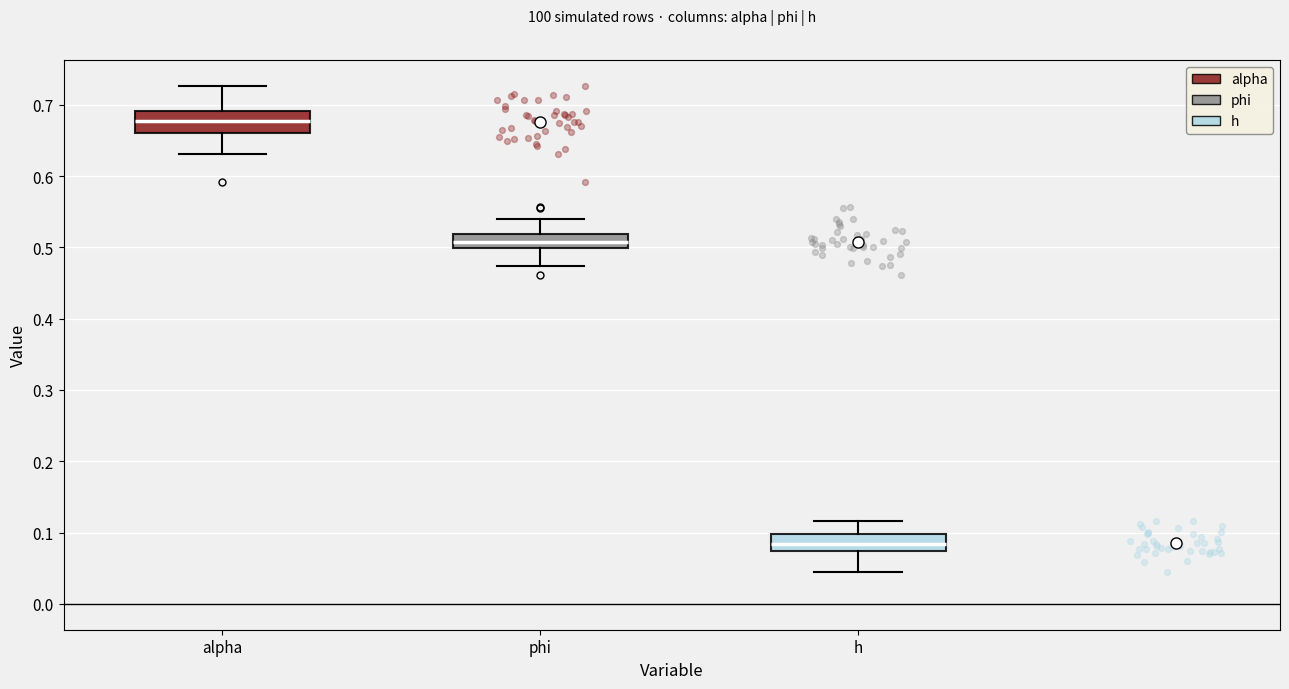

Reading left to right, transcribe this box plot: for each box, give where its median line is, the range the box spans, and where its two whiskers end, as read against the y-axis. The values are not printed on the chart, so give them approximately, as read against the axis.

alpha: median 0.68, box 0.66 to 0.69, whiskers 0.63 to 0.73
phi: median 0.51, box 0.50 to 0.52, whiskers 0.47 to 0.54
h: median 0.08, box 0.07 to 0.10, whiskers 0.05 to 0.12